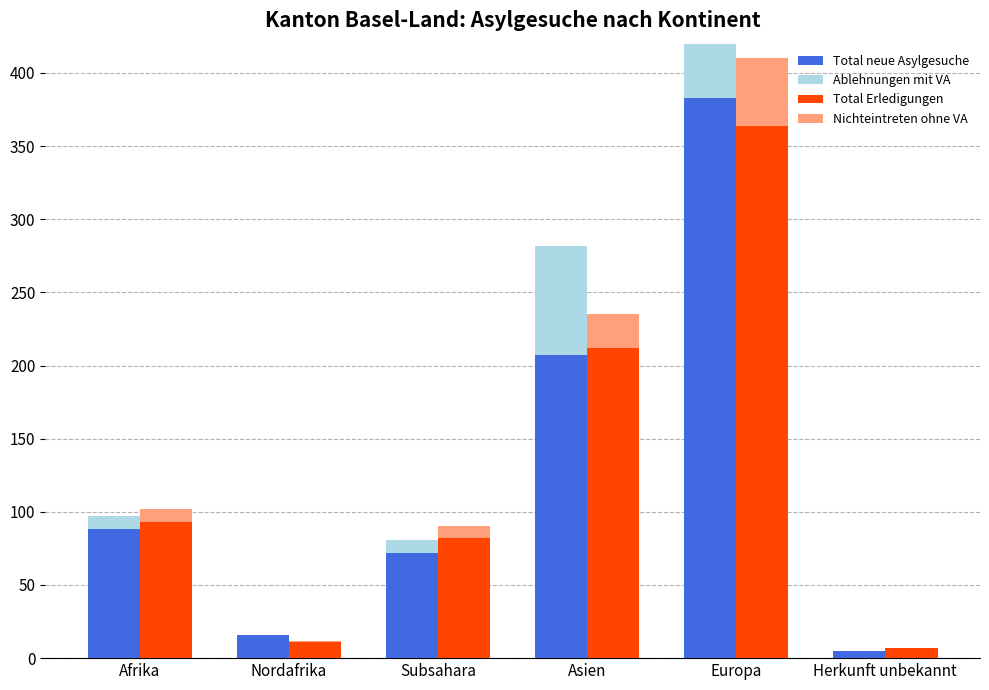

What is the difference between the maximum and second lowest values in the Total Erledigungen series?

353